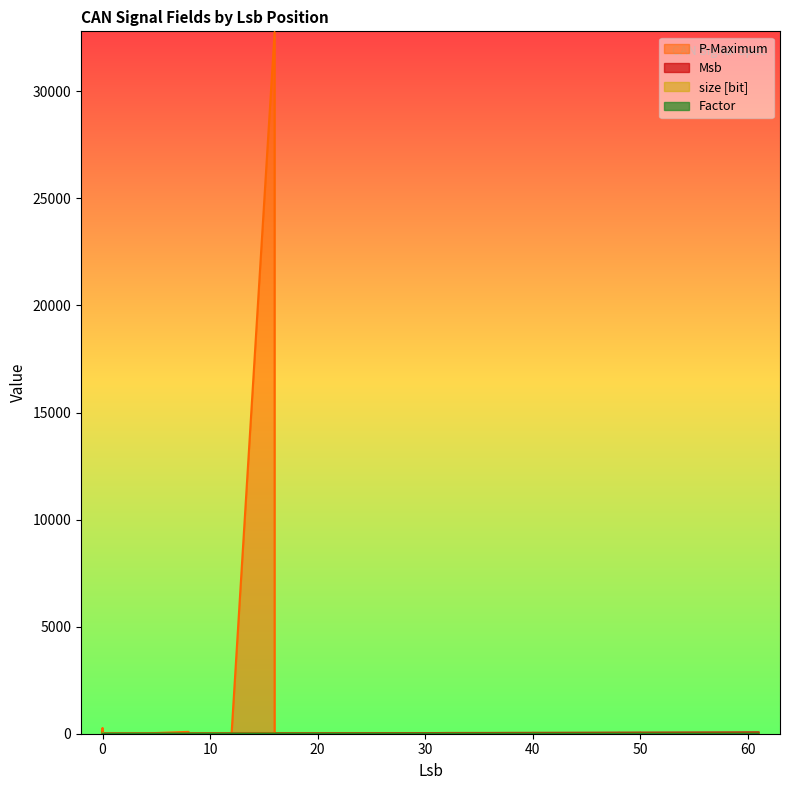

Is the value of size_bit at 32 greater than the value of P-Maximum at 4?

No